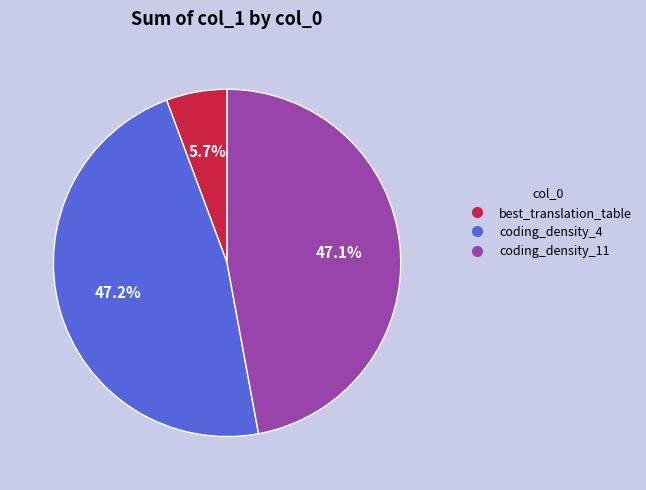

Is it true that coding_density_11 is 38% of the pie?

False